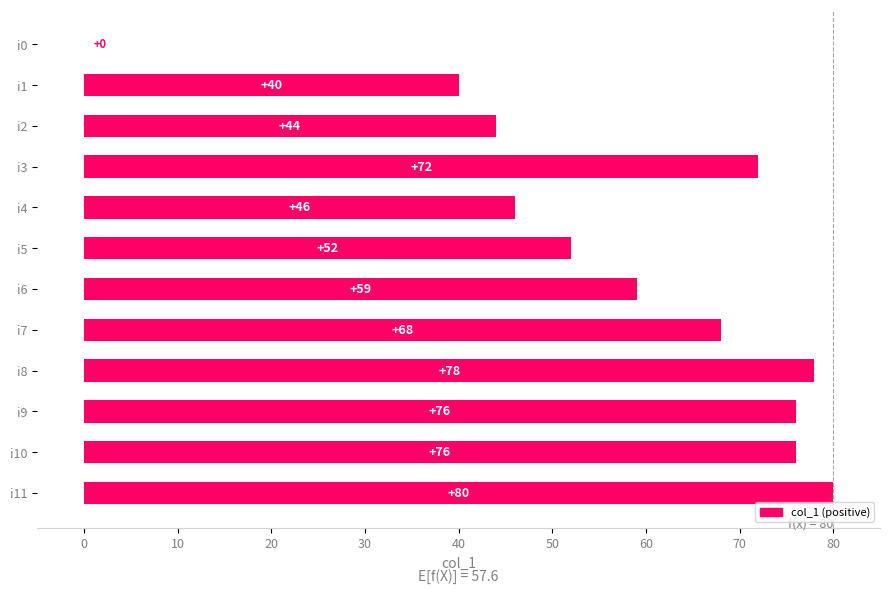

Is it true that the value at i0 is 0?

True